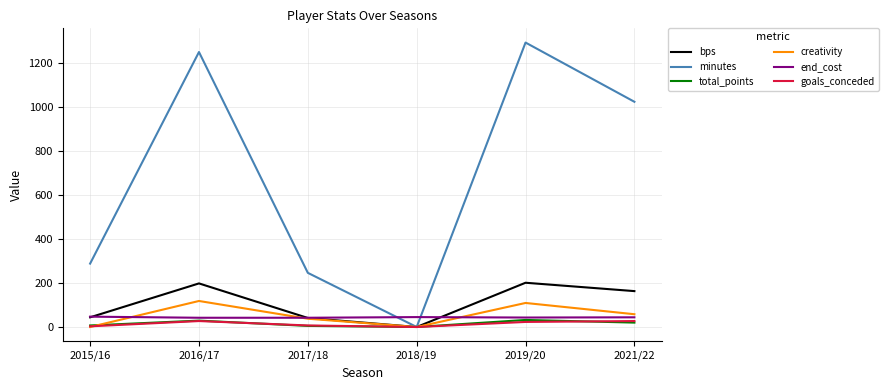

The value of end_cost at 2016/17 is 42.0. True or false?

True